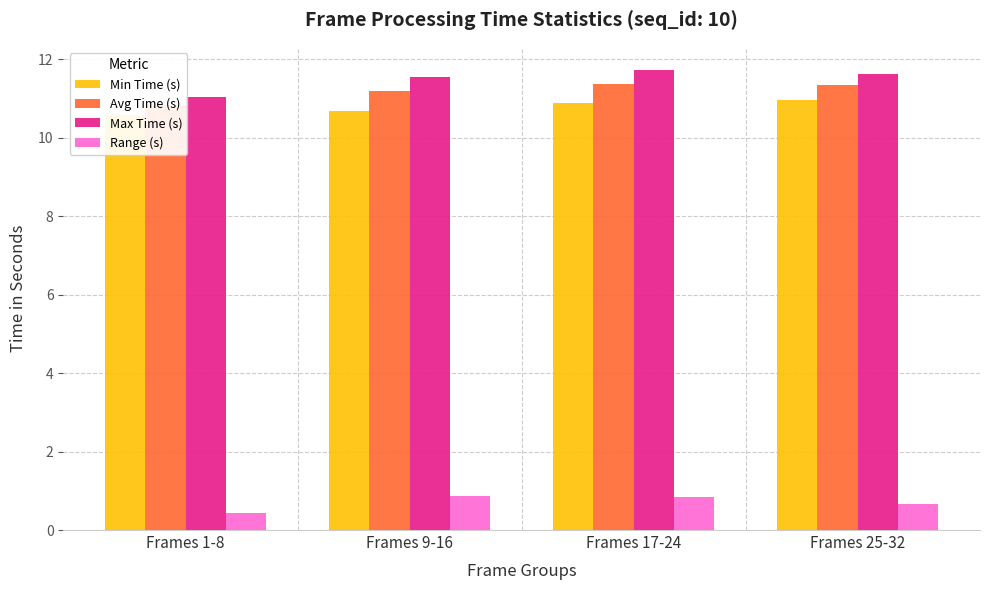

At how many categories does at least one series exceed 11?

4